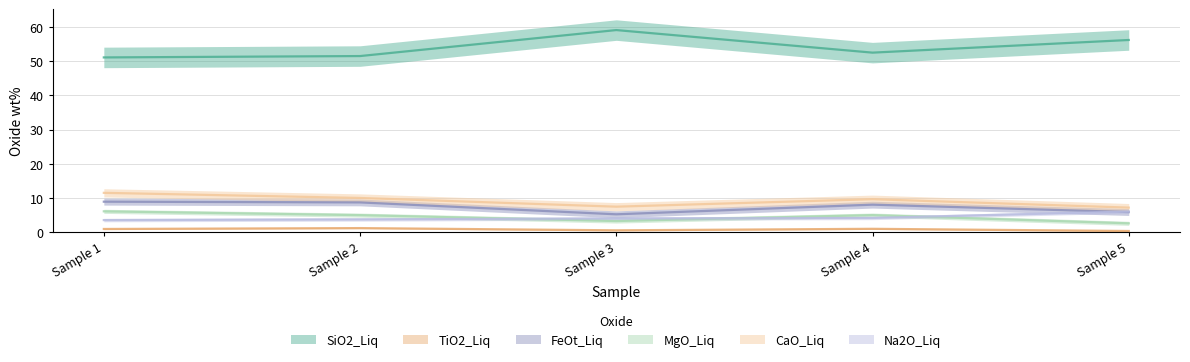

Is the value of CaO_Liq at Sample 5 greater than the value of TiO2_Liq at Sample 5?

Yes